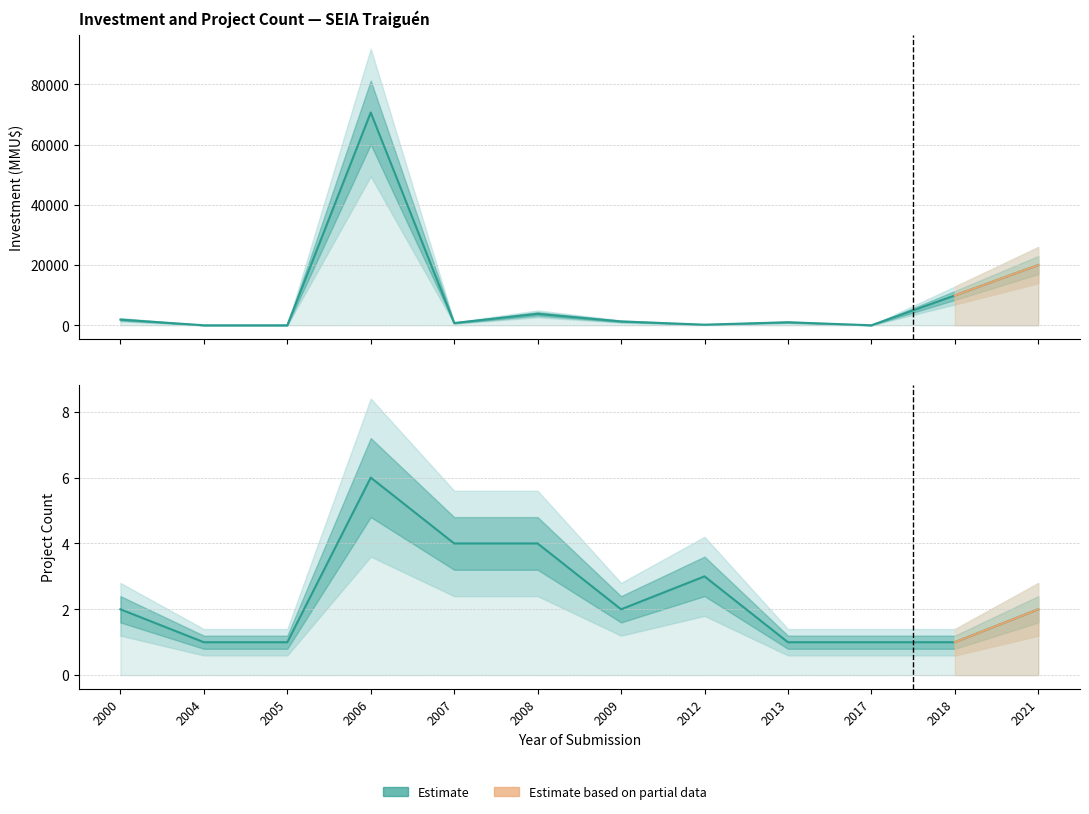

Count the Project Count values in the range 1 to 4.

11